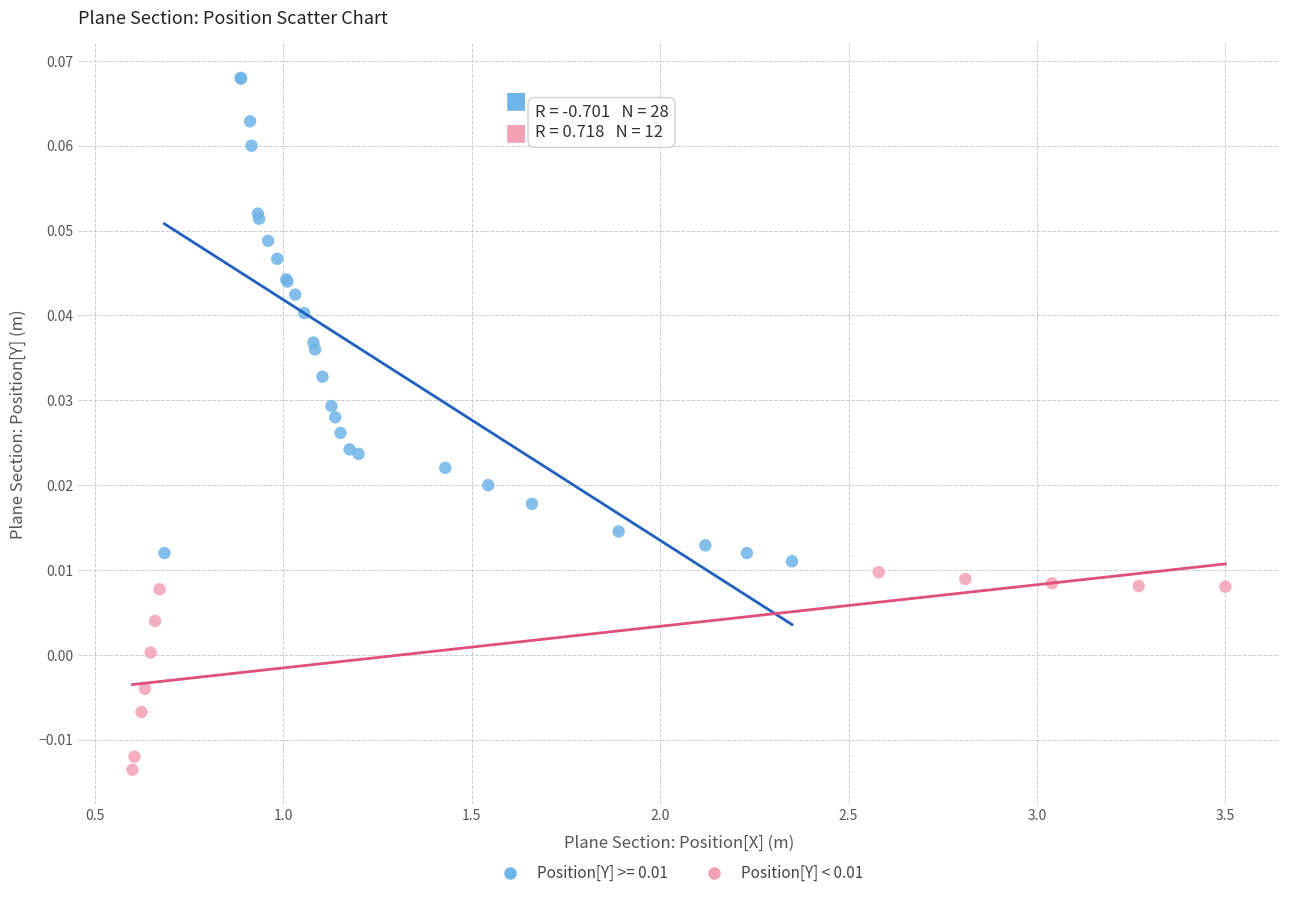

Which series reaches the minimum Y coordinate?

Position[Y] < 0.01